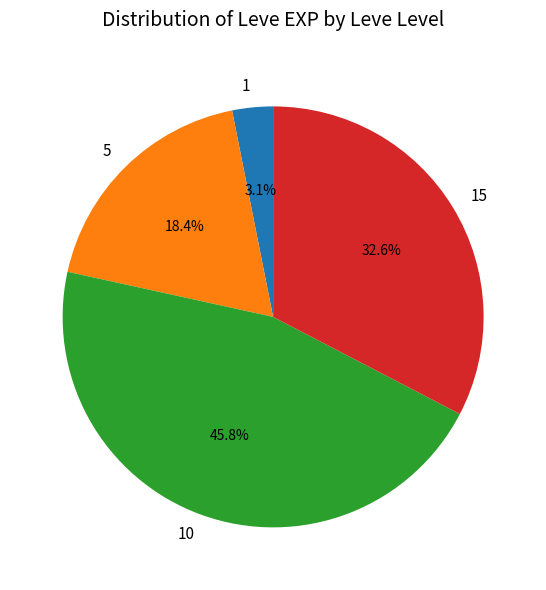

Is it true that 10 is 1% of the pie?

False